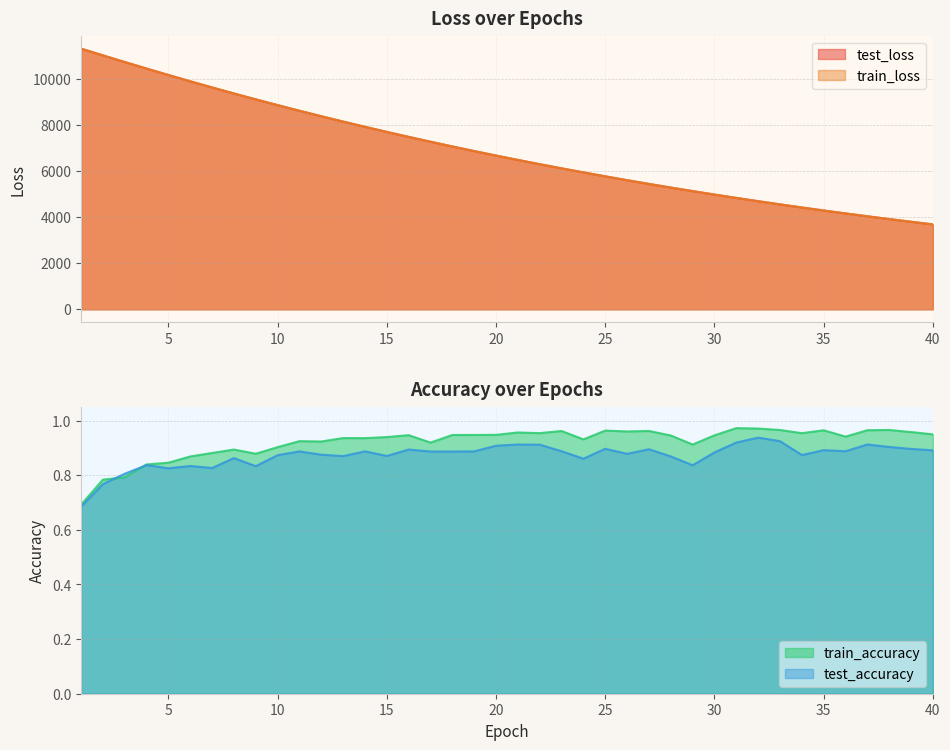

At 27, list the series in order from largest to smallest.

test_loss, train_loss, train_accuracy, test_accuracy